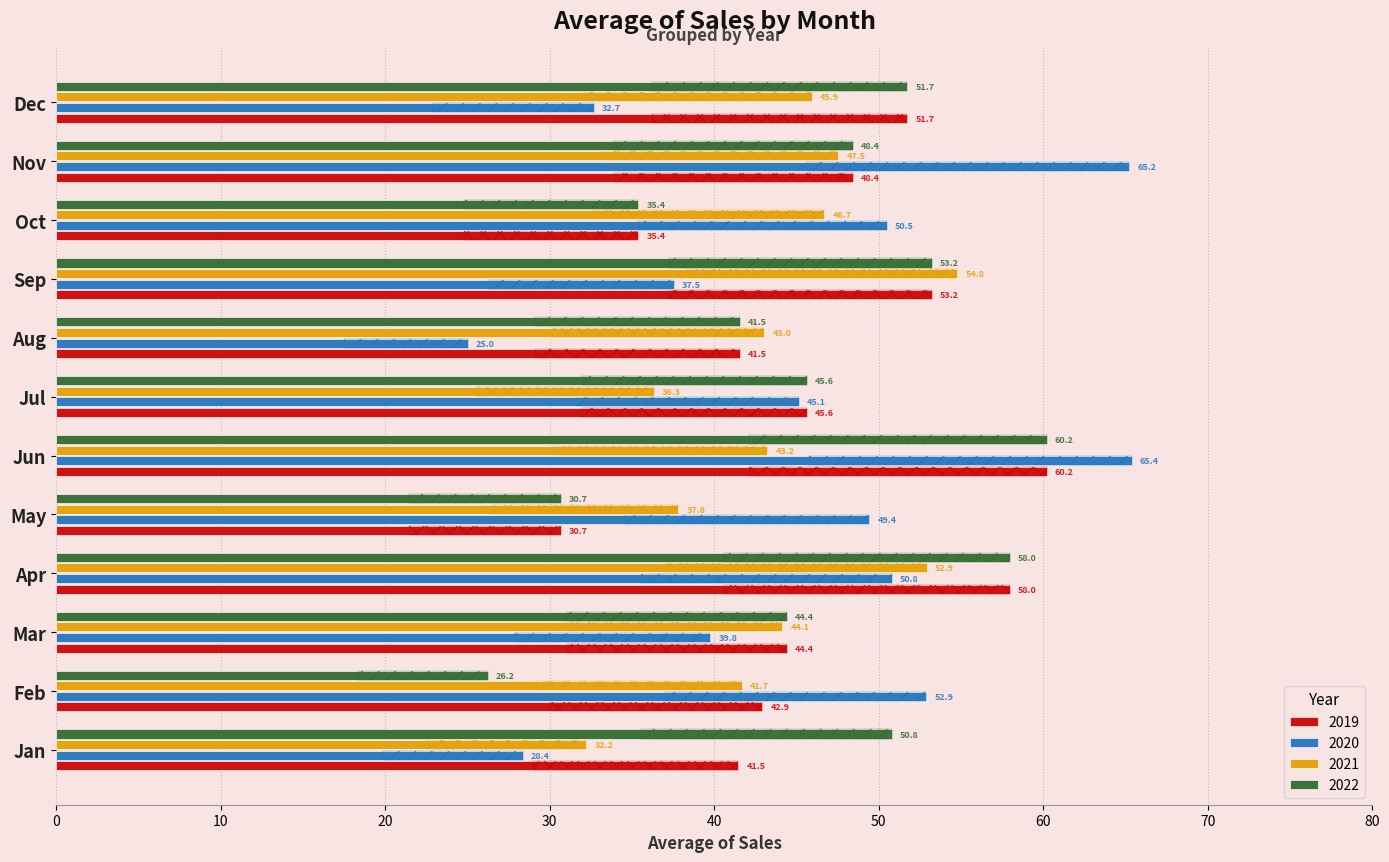

Between Feb and Aug, which series saw the biggest shift?

2020